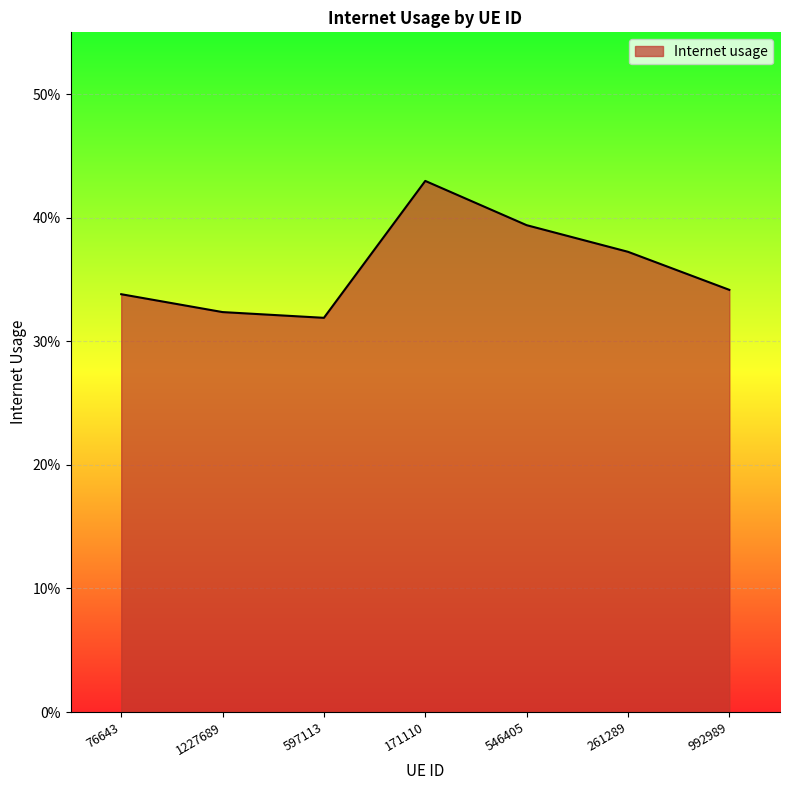

Is this an area chart (filled region under the line)?

Yes